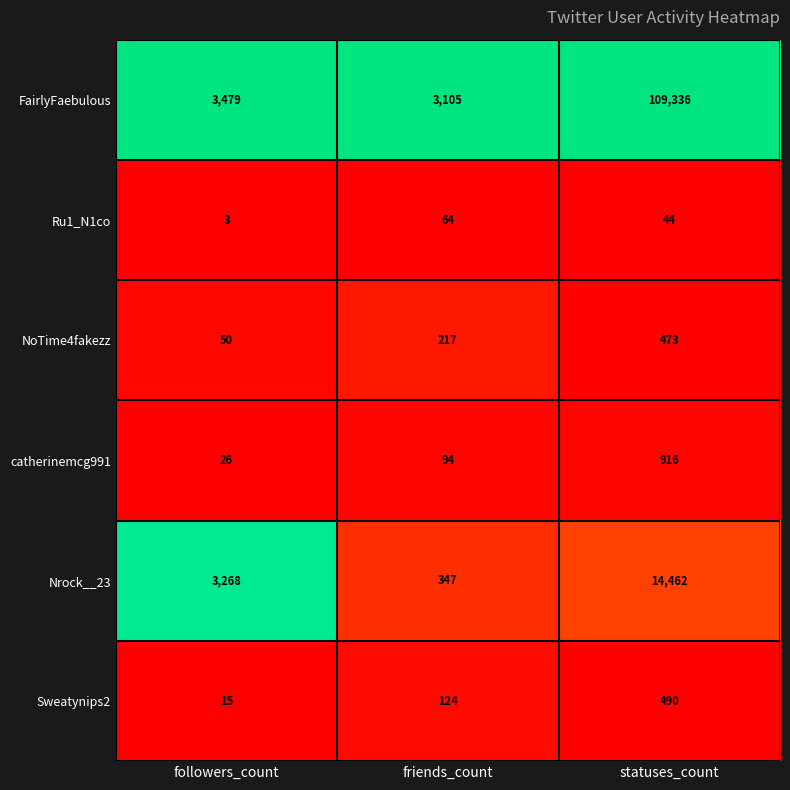

At followers_count, list the series in order from largest to smallest.

FairlyFaebulous, Nrock__23, NoTime4fakezz, catherinemcg991, Sweatynips2, Ru1_N1co